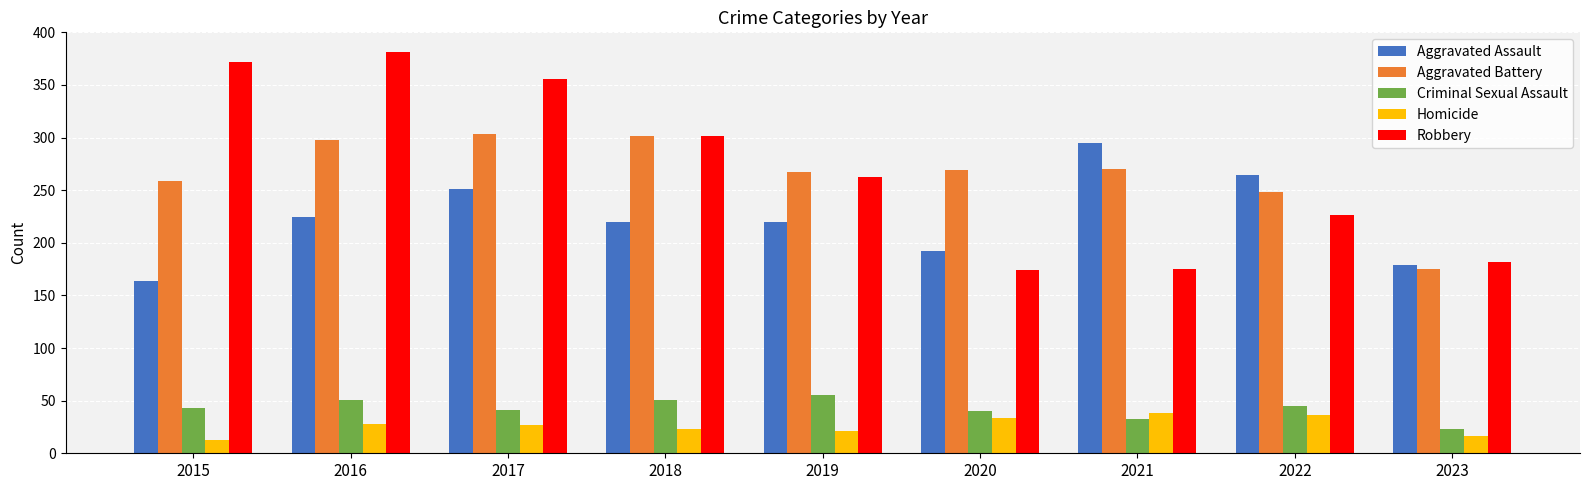

Which series has the widest spread of values?

Robbery